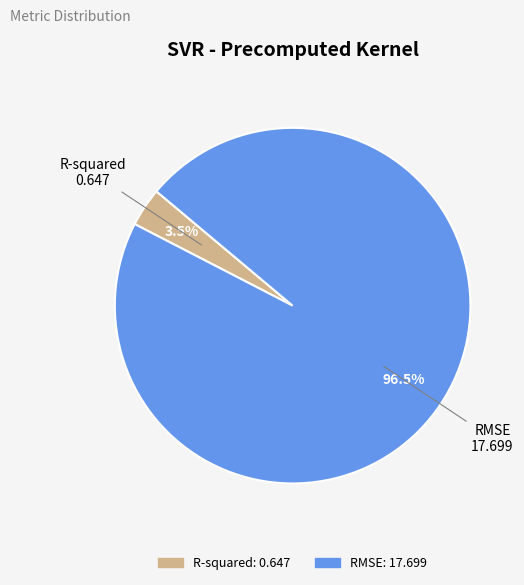

To the nearest percent, what is the difference between the largest and smallest slice percentages?

93%